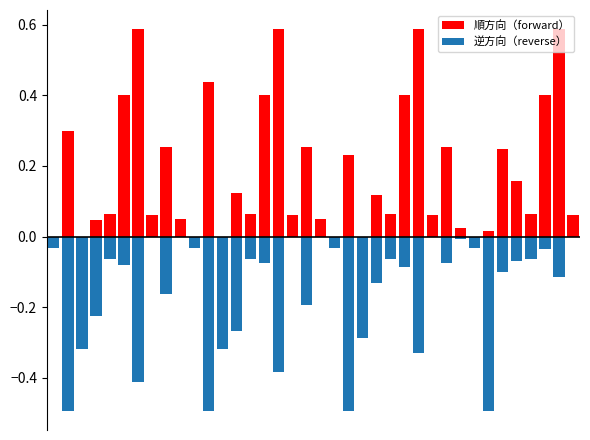

Which series has the largest total across all categories?

順方向（forward）